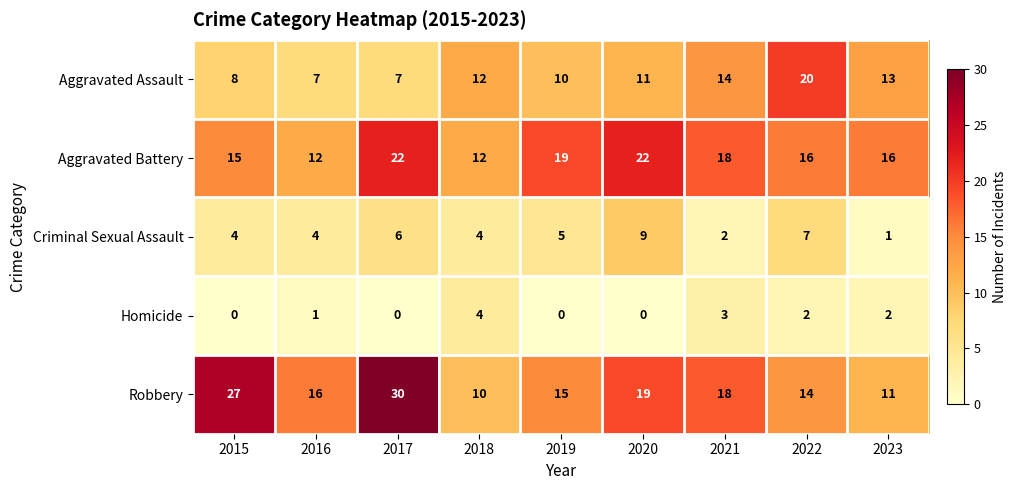

What is the spread (max minus min) of values at 2017?

30